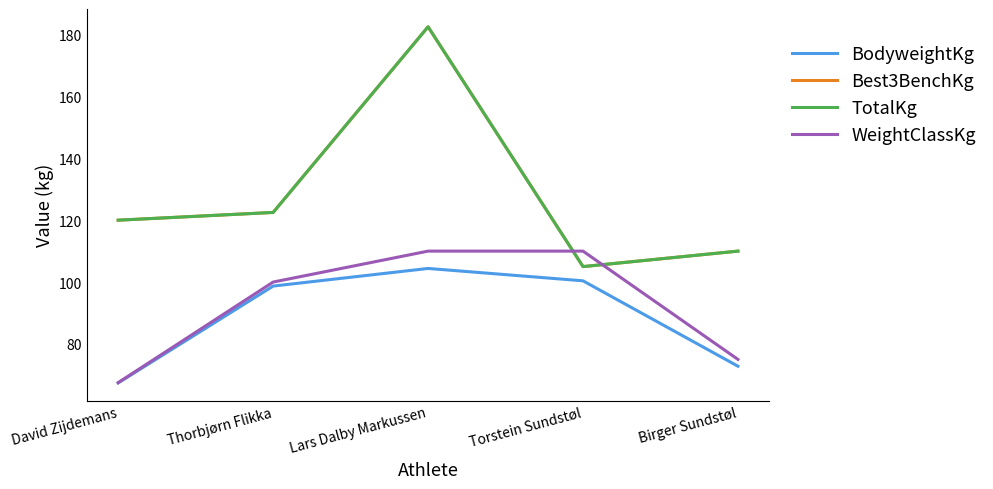

What is the difference between the highest and lowest values at David Zijdemans?

52.6